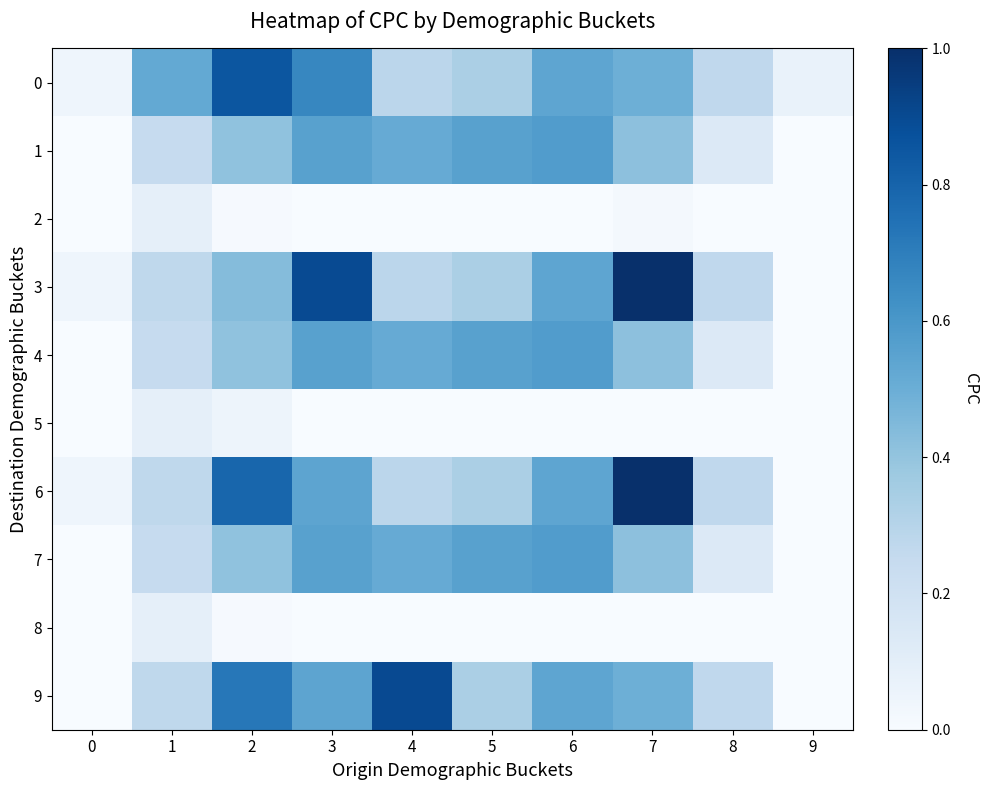

How many data points does each series have?

10